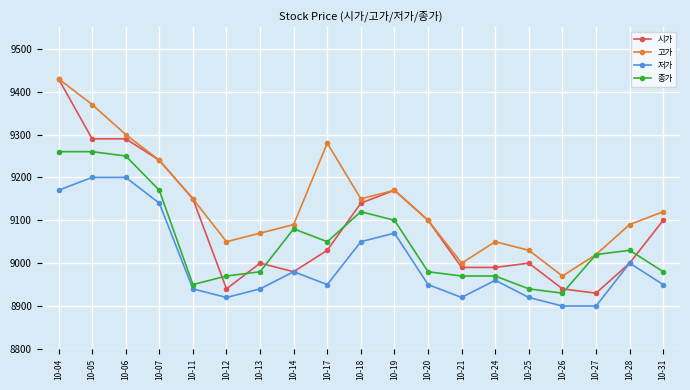

Which category has the lowest value in the 시가 series?

10-27